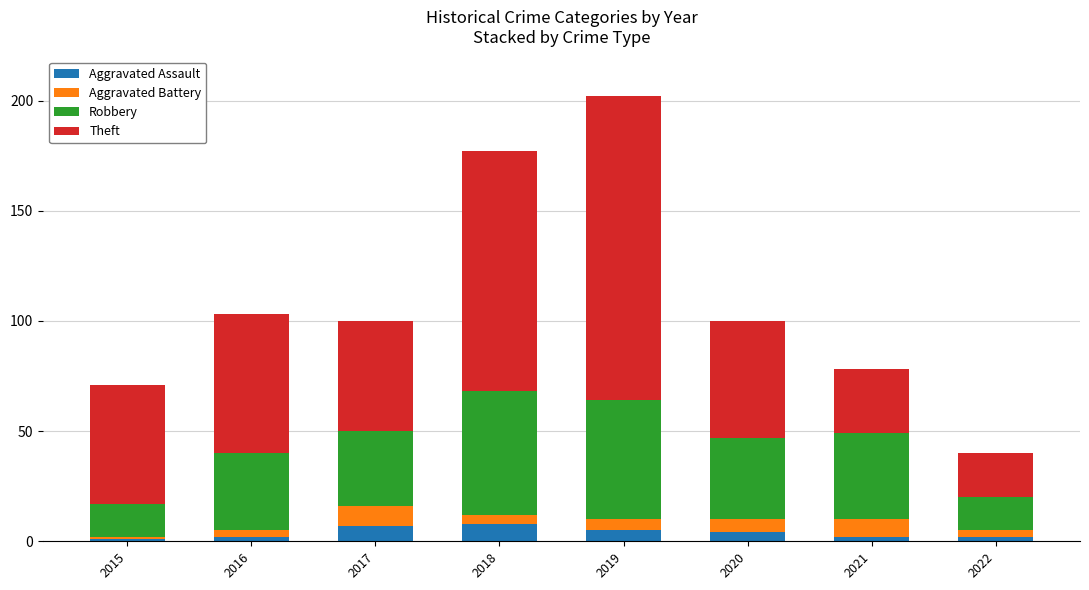

What is the maximum value for Aggravated Assault?

8